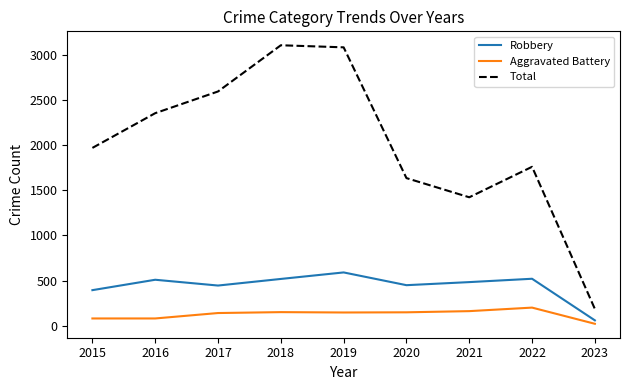

At which label does Total reach its minimum?

2023